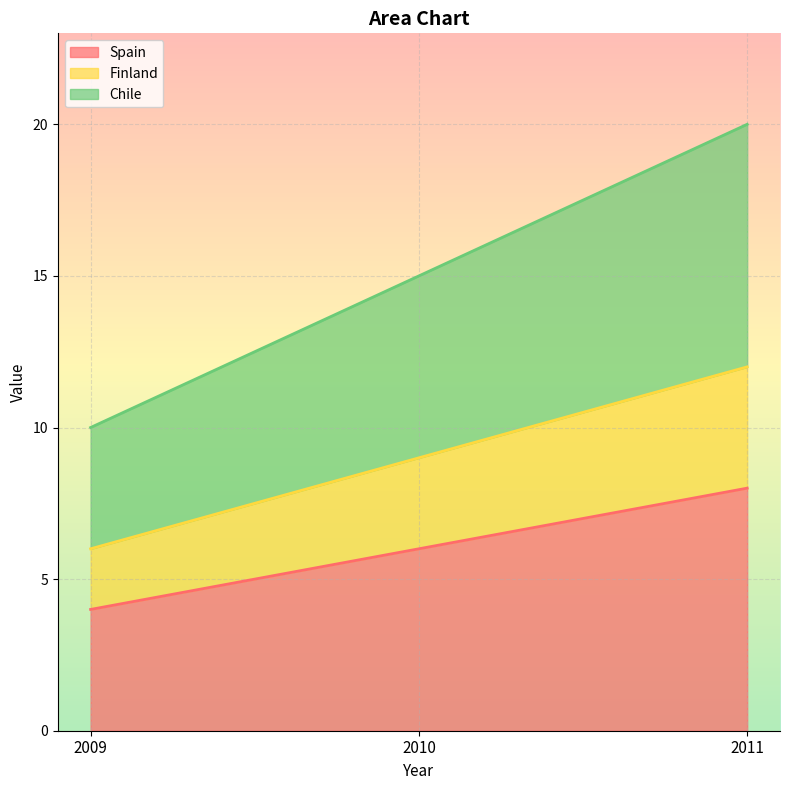

What is the difference between the maximum and minimum values in the Spain series?

4